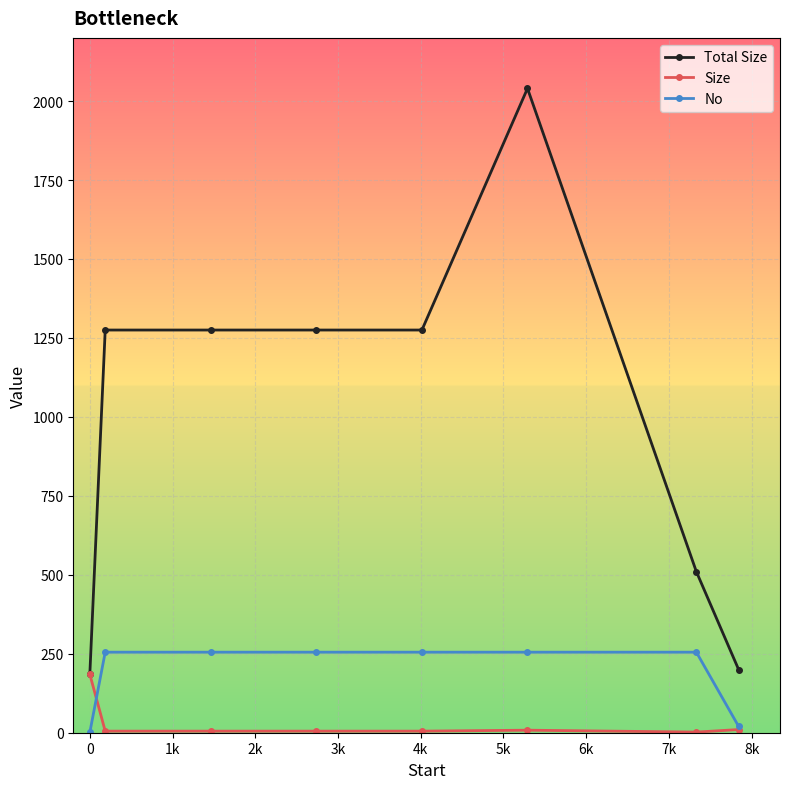

What is the difference between the maximum and minimum values in the Size series?

183